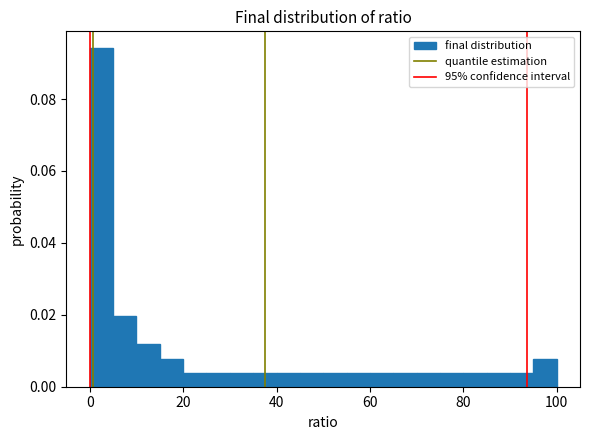

Around what value on the x-axis is the tallest bar? Give the approximate position of its centre, as read against the axis.

2